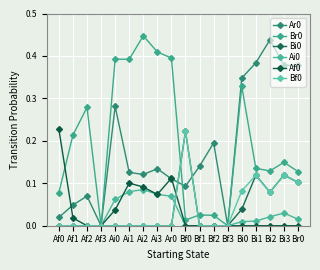

What is the difference between the maximum and minimum values in the Br0 series?

0.4